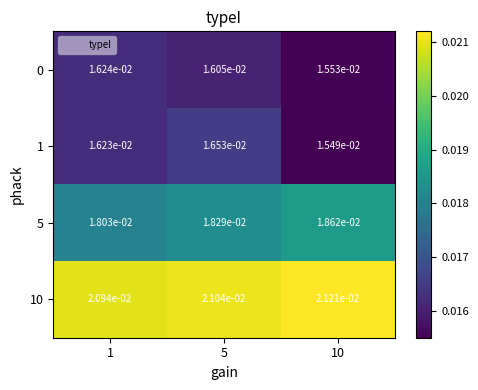

Is the value of 5 at 5 greater than the value of 10 at 5?

No